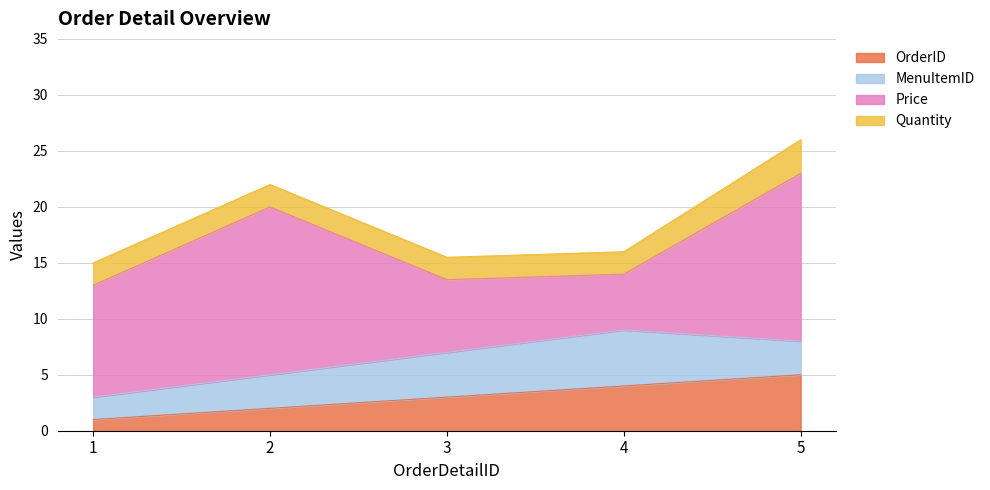

After their last crossing, which series has the higher values: OrderID or MenuItemID?

OrderID